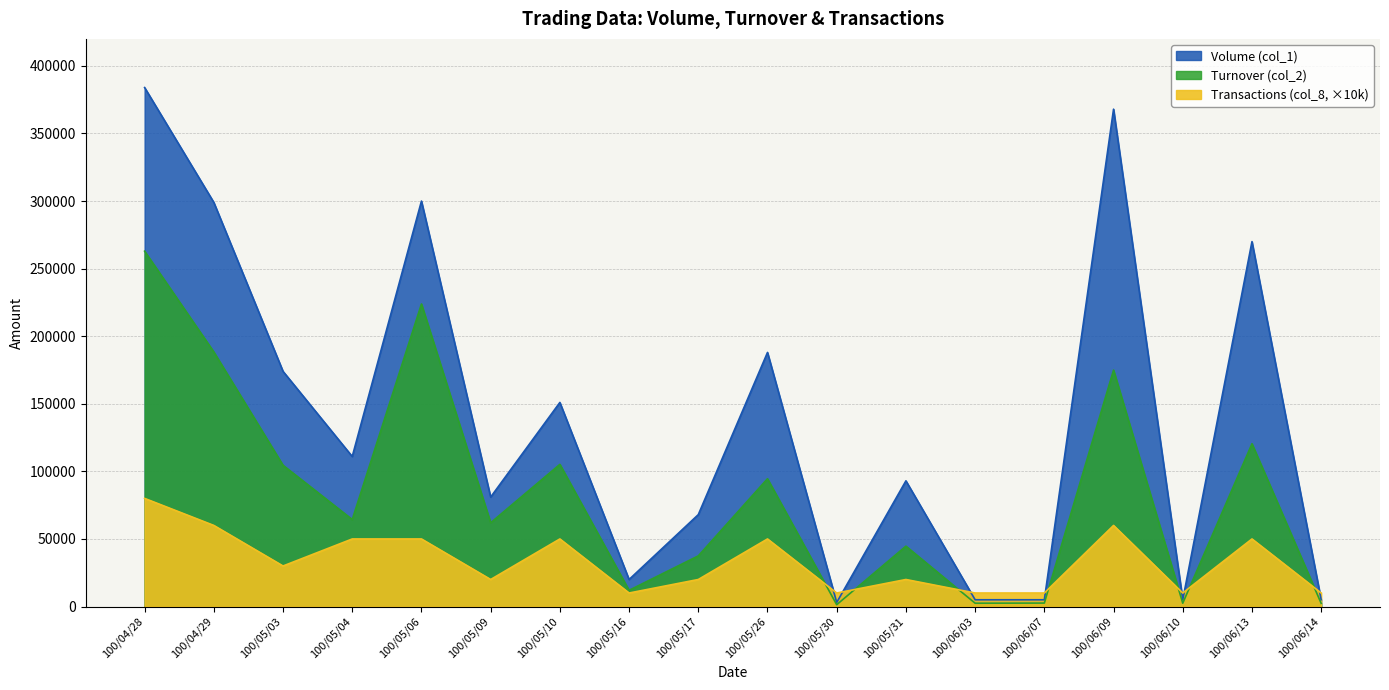

Rank the series by their average value, from lowest to highest.

Transactions (col_8), Turnover (col_2), Volume (col_1)